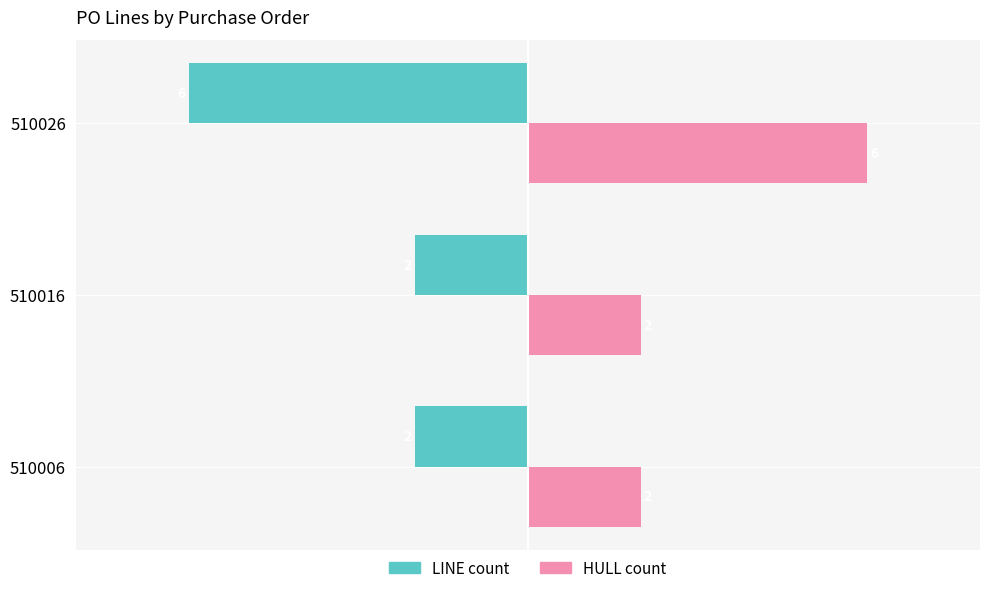

Which series has the largest total across all categories?

HULL count